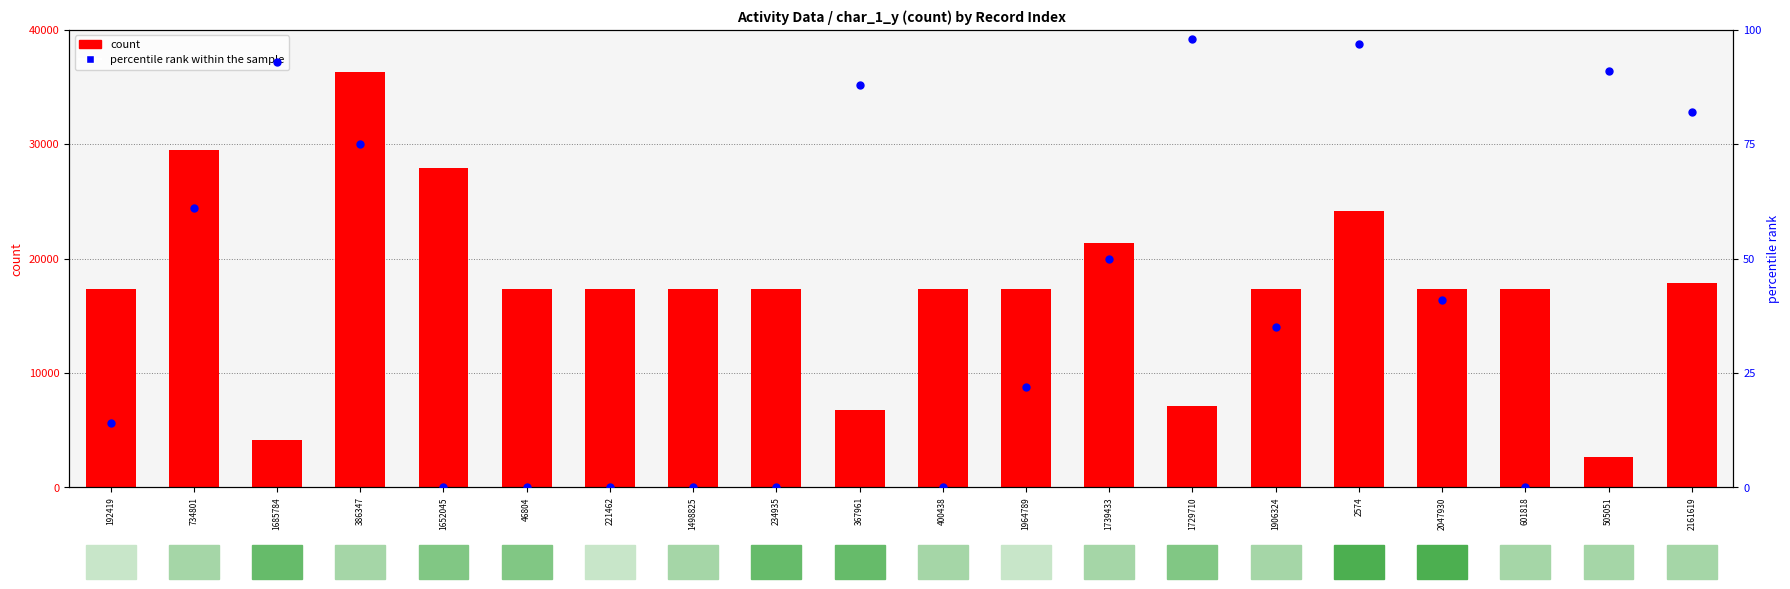

Which series has the largest total across all categories?

count